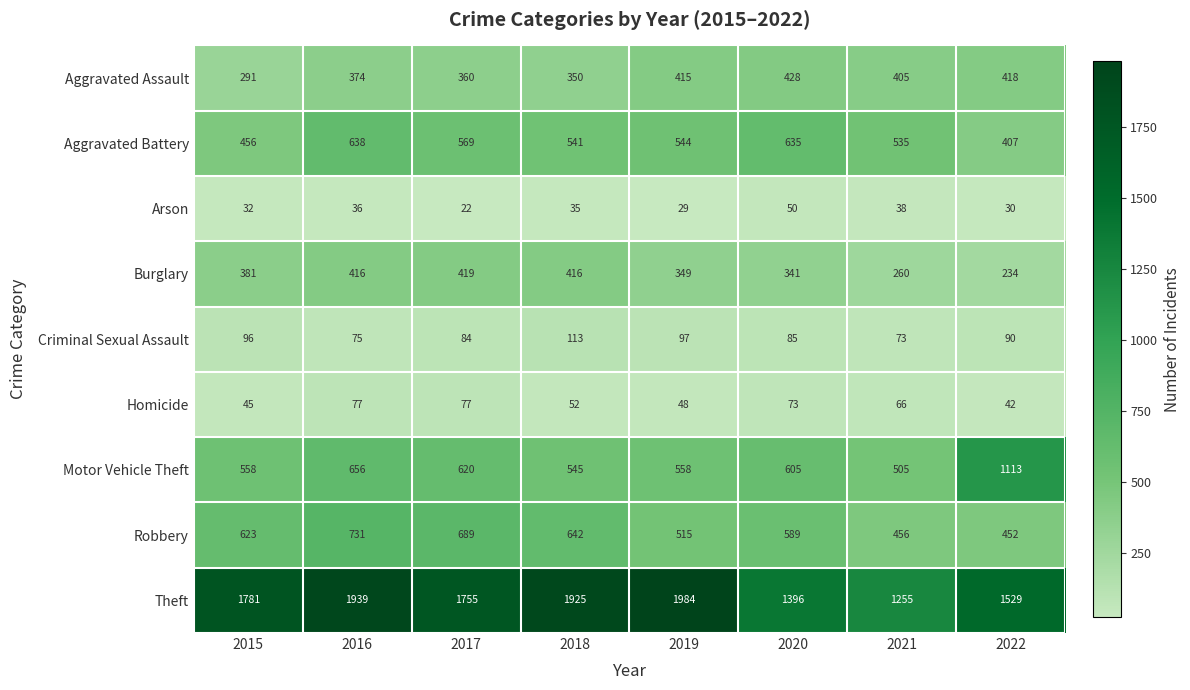

What is the spread (max minus min) of values at 2021?

1217